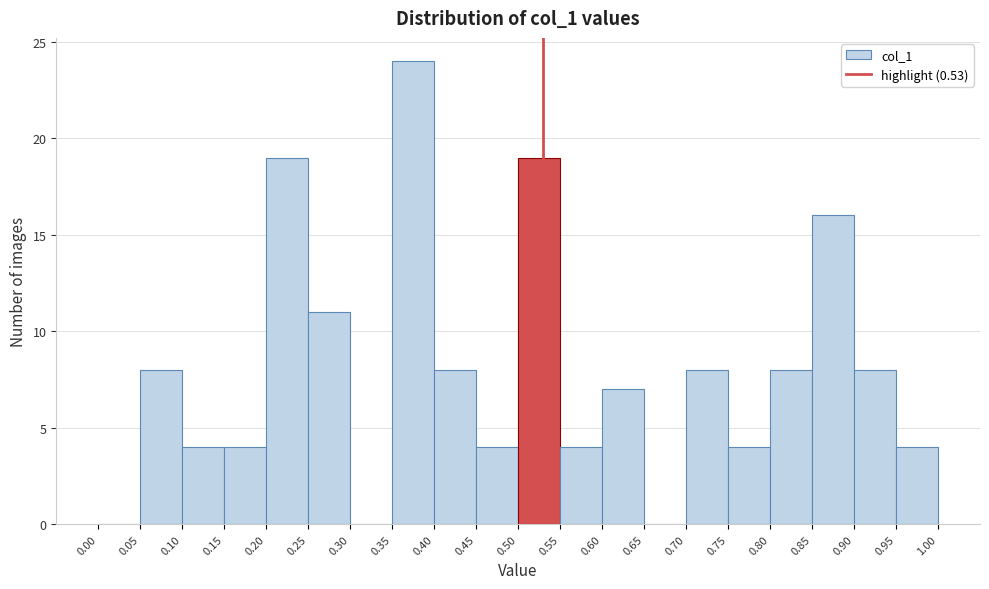

How tall is the bar that spans 0.60 to 0.65 on the x-axis? The values are not printed on the chart, so give them approximately, as read against the axis.

7